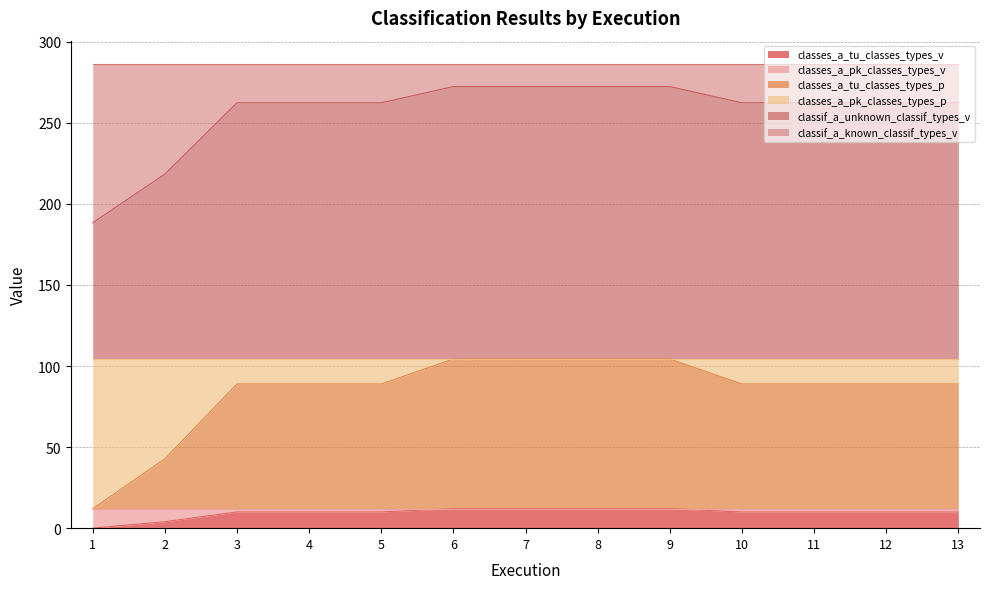

What is the total value across all series at 7?

286.3